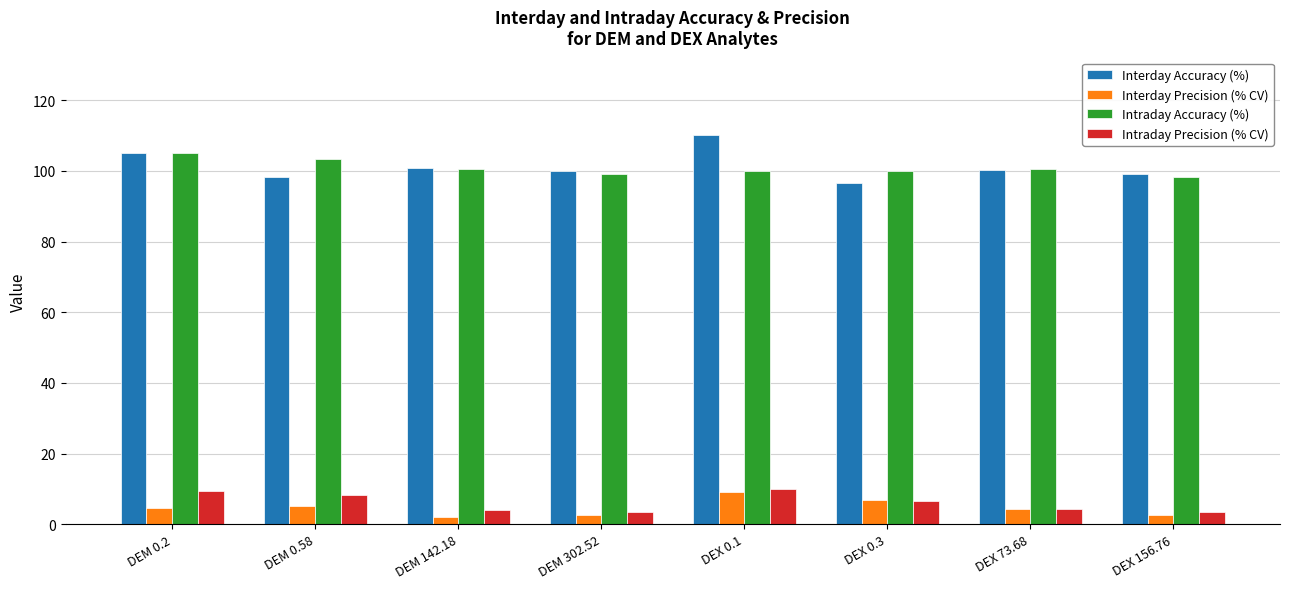

What is the difference between the highest and lowest values at DEM 0.2?

100.2